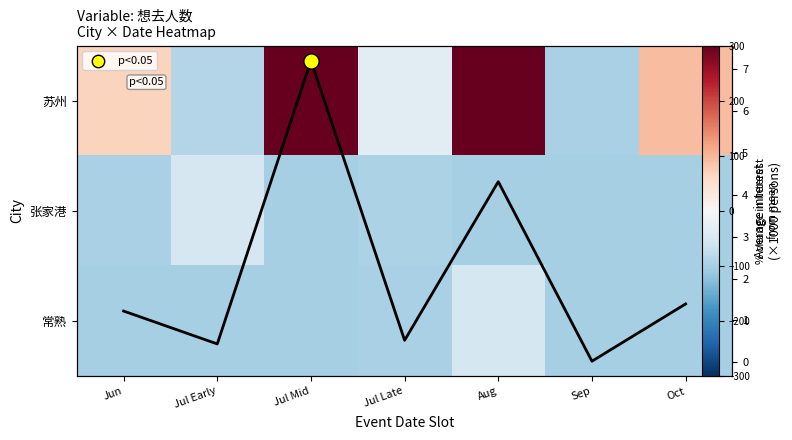

Rank the categories by 张家港 value from lowest to highest.

Jul Mid, Aug, Sep, Oct, Jun, Jul Late, Jul Early